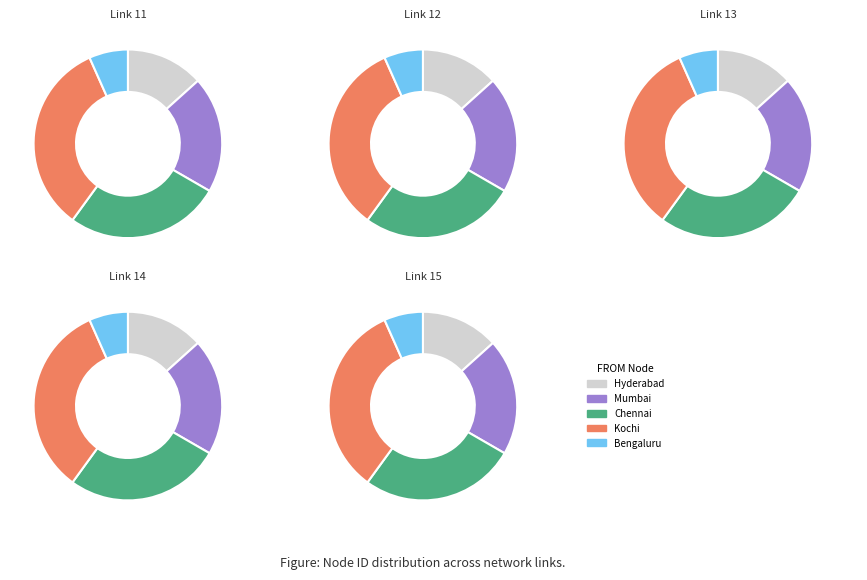

Which category has the biggest portion of the pie?

Kochi